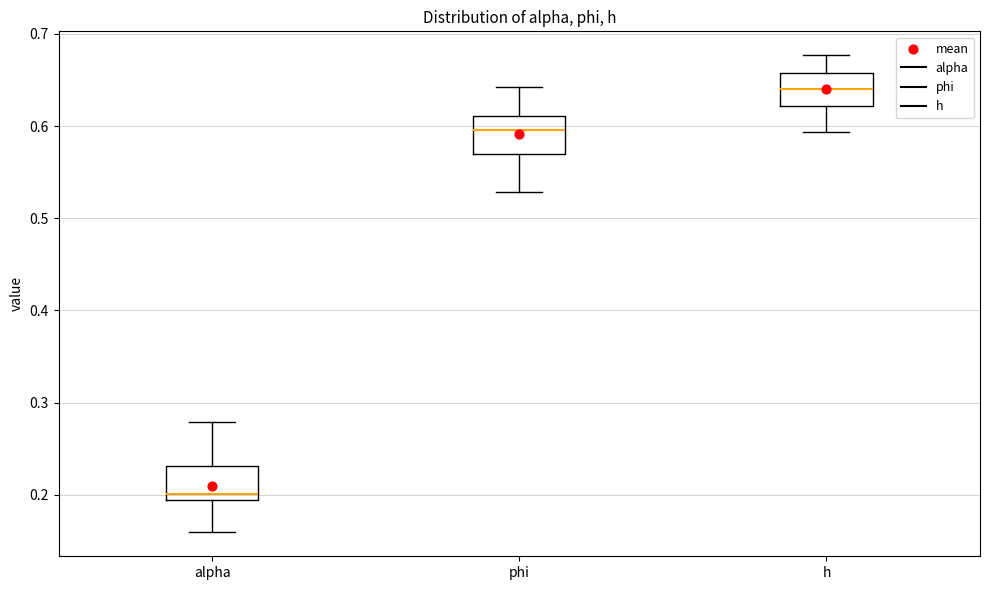

Reading left to right, read every box against the y-axis: the position of its median line, the range the box covers, and the ends of its whiskers. The values are not printed on the chart, so give them approximately, as read against the axis.

alpha: median 0.20, box 0.19 to 0.23, whiskers 0.16 to 0.28
phi: median 0.60, box 0.57 to 0.61, whiskers 0.53 to 0.64
h: median 0.64, box 0.62 to 0.66, whiskers 0.59 to 0.68